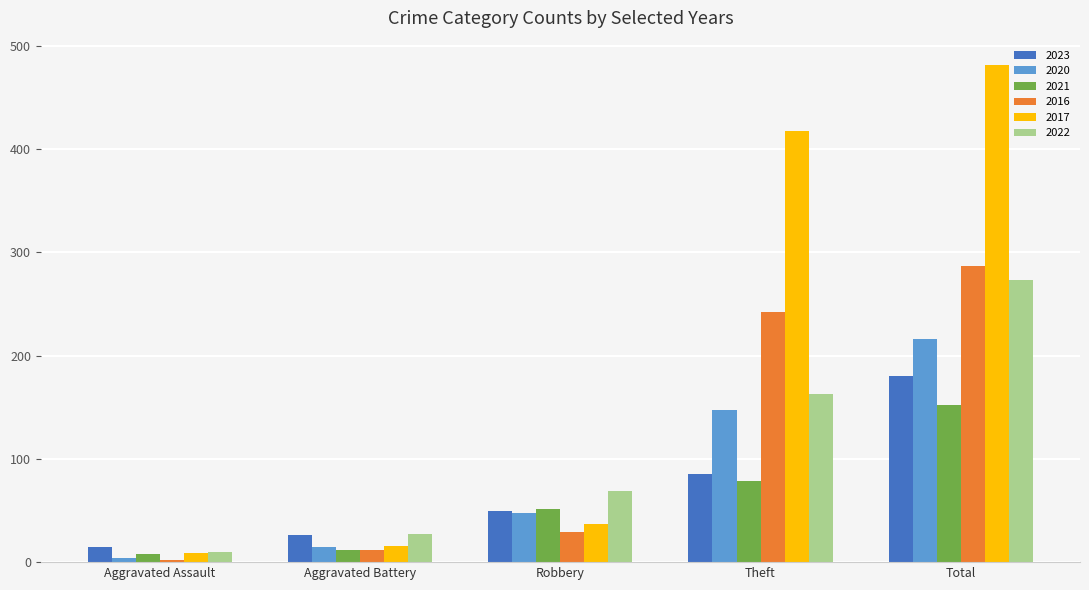

What is the label of the 4th bar from the right?

Aggravated Battery